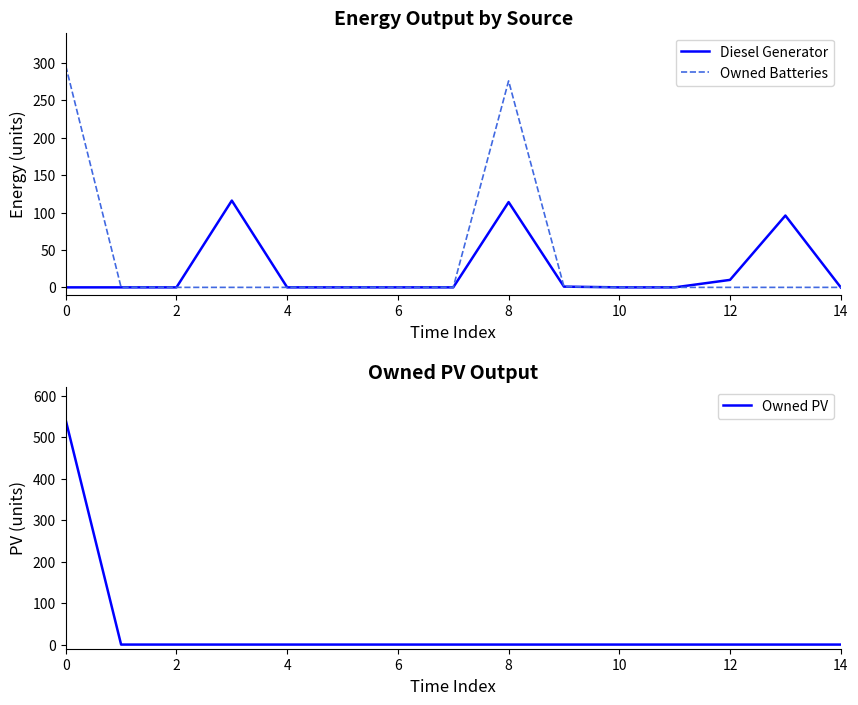

Which series has the largest total across all categories?

Owned Batteries